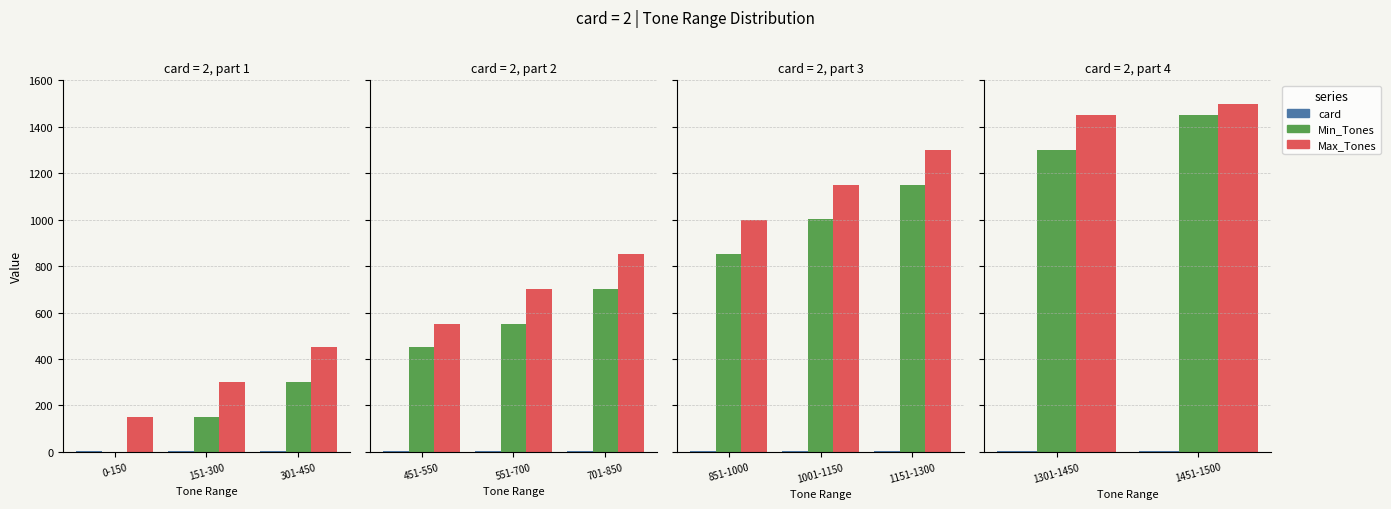

The value of Max_Tones at 1301-1450 is 364. True or false?

False